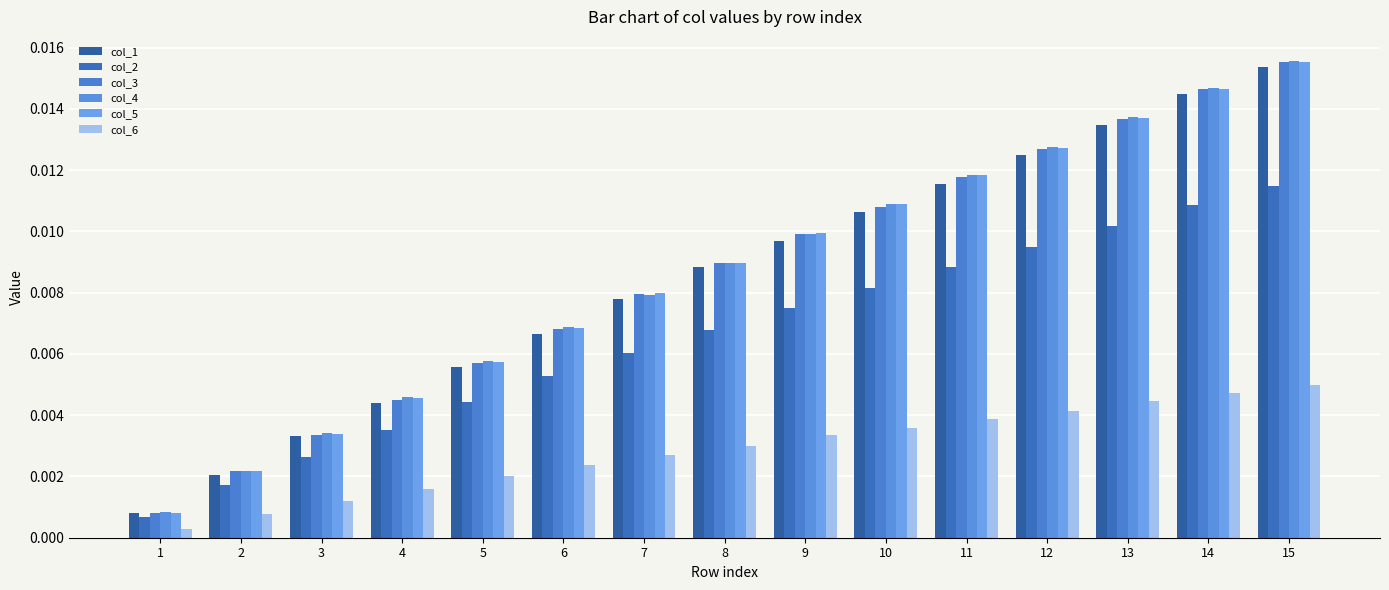

Rank the categories by col_2 value from lowest to highest.

1, 2, 3, 4, 5, 6, 7, 8, 9, 10, 11, 12, 13, 14, 15